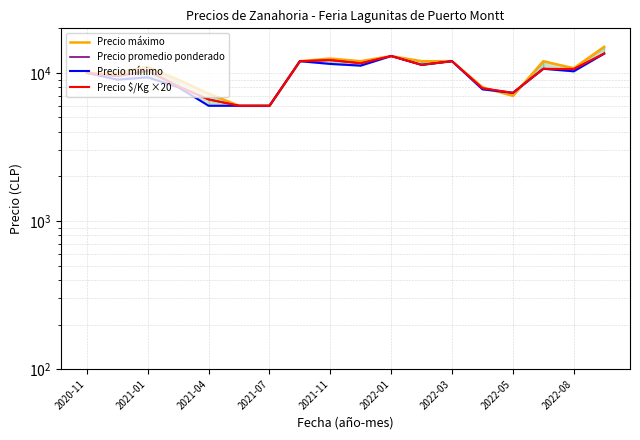

What is the total value across all series at 2022-08?

42245